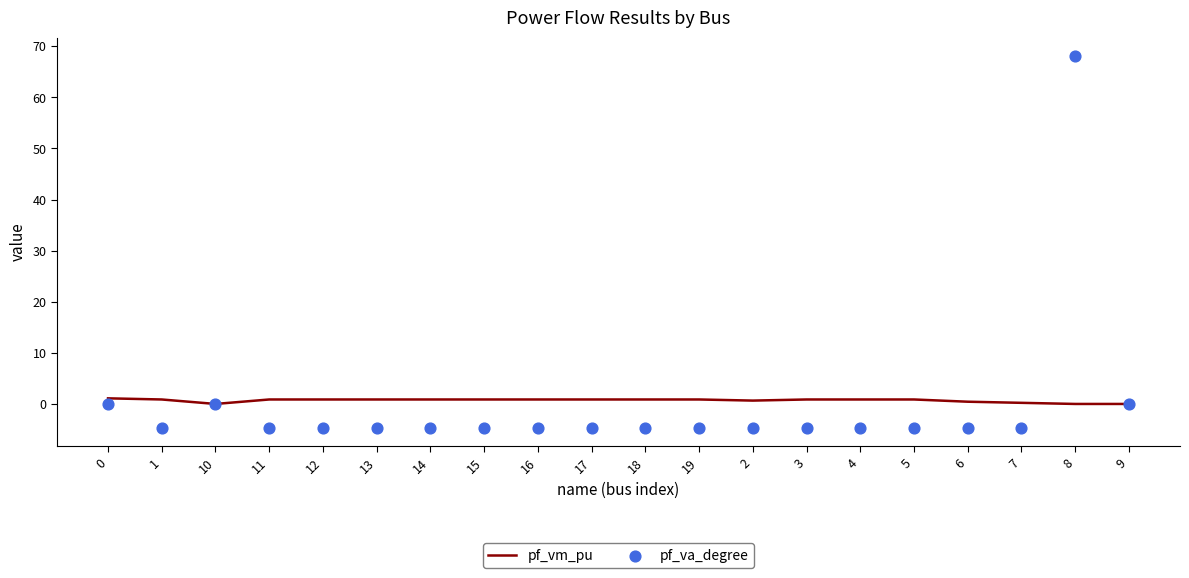

Which series contains the lowest Y value?

pf_va_degree